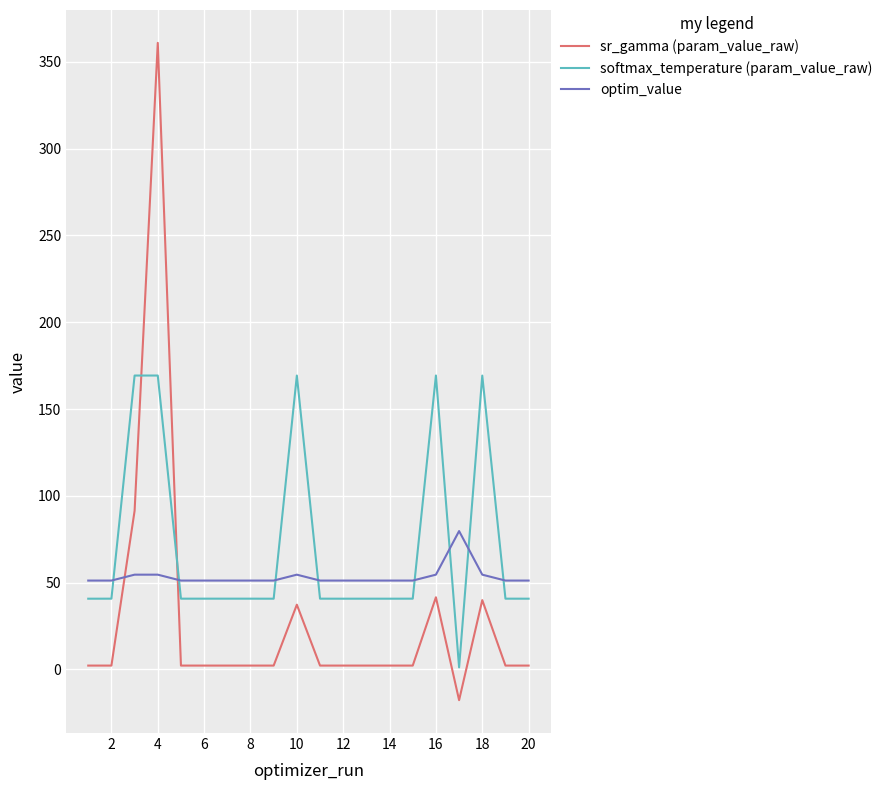

What is the lowest value of the optim_value series?

51.2